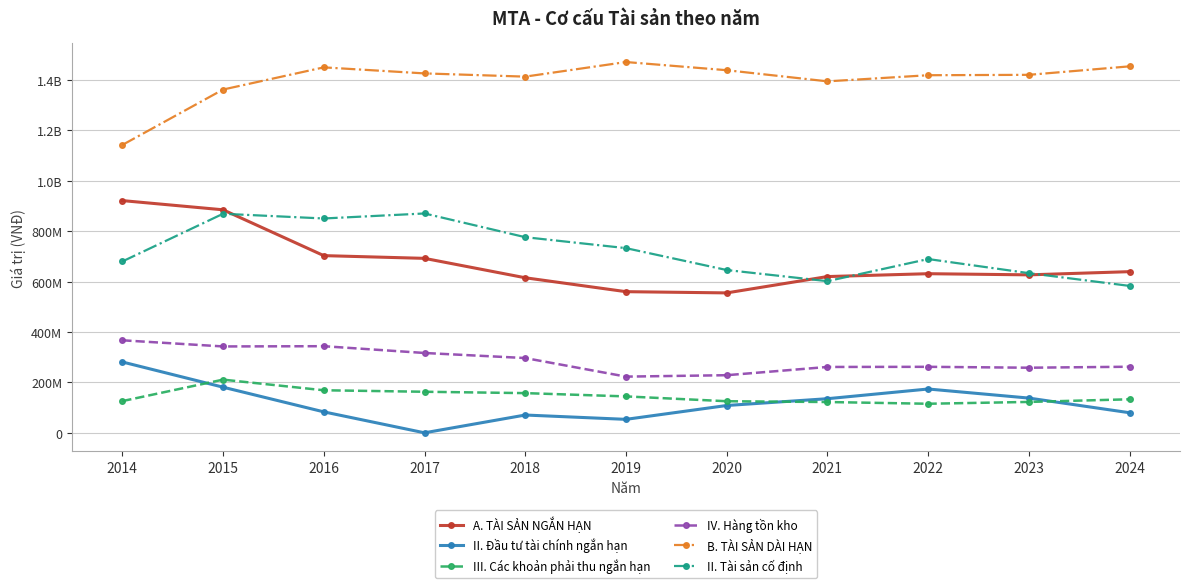

At which label does B. TÀI SẢN DÀI HẠN reach its peak?

2019